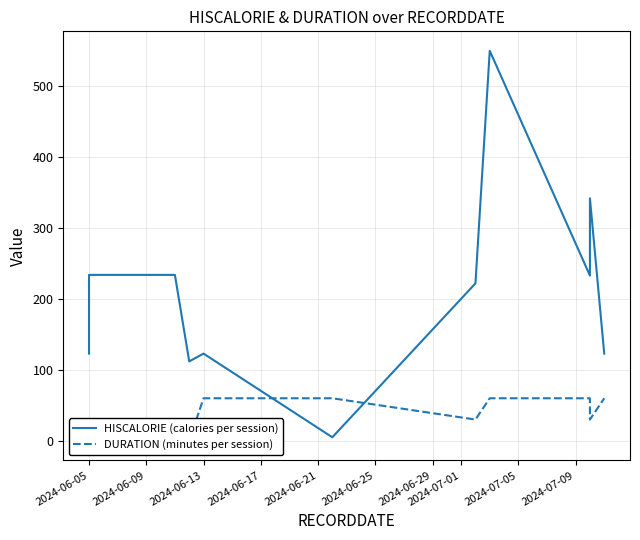

What are all the series names shown in the legend?

HISCALORIE (calories per session), DURATION (minutes per session)